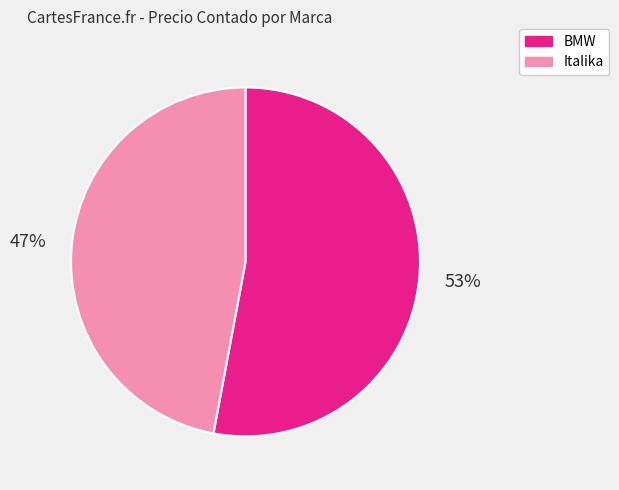

How many segments does this pie chart have?

2